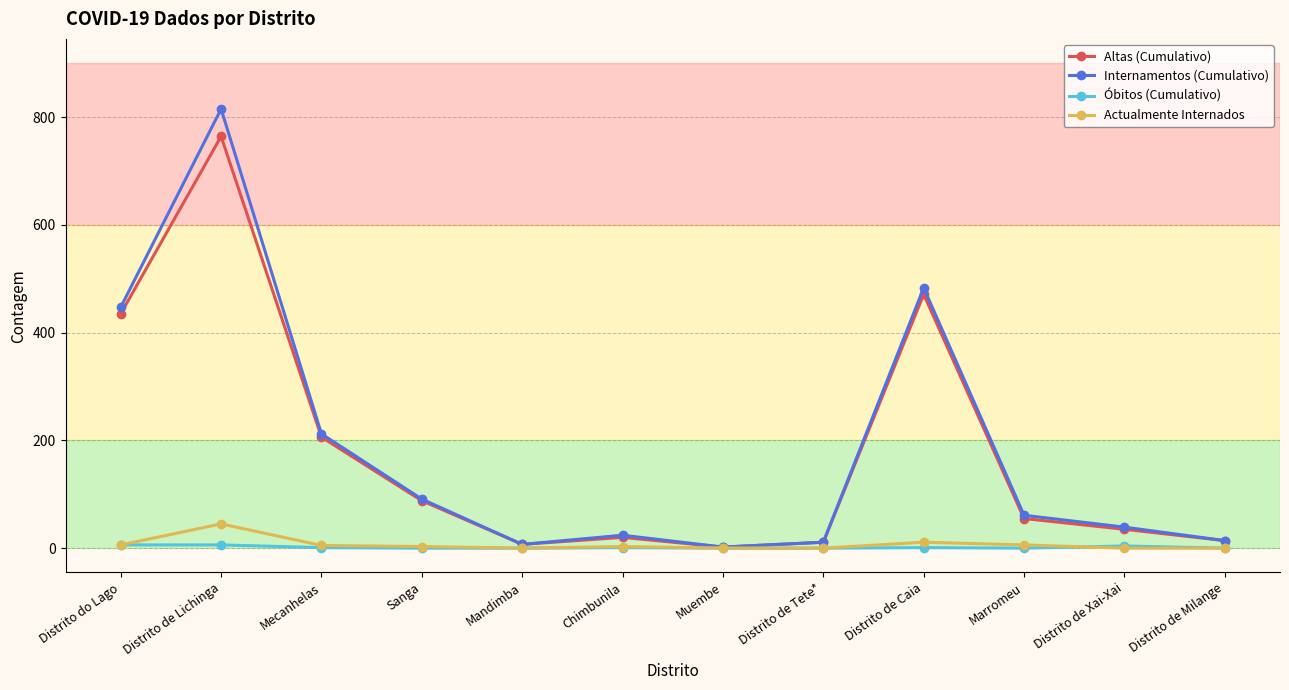

Which series has the largest range (max minus min)?

Internamentos (Cumulativo)